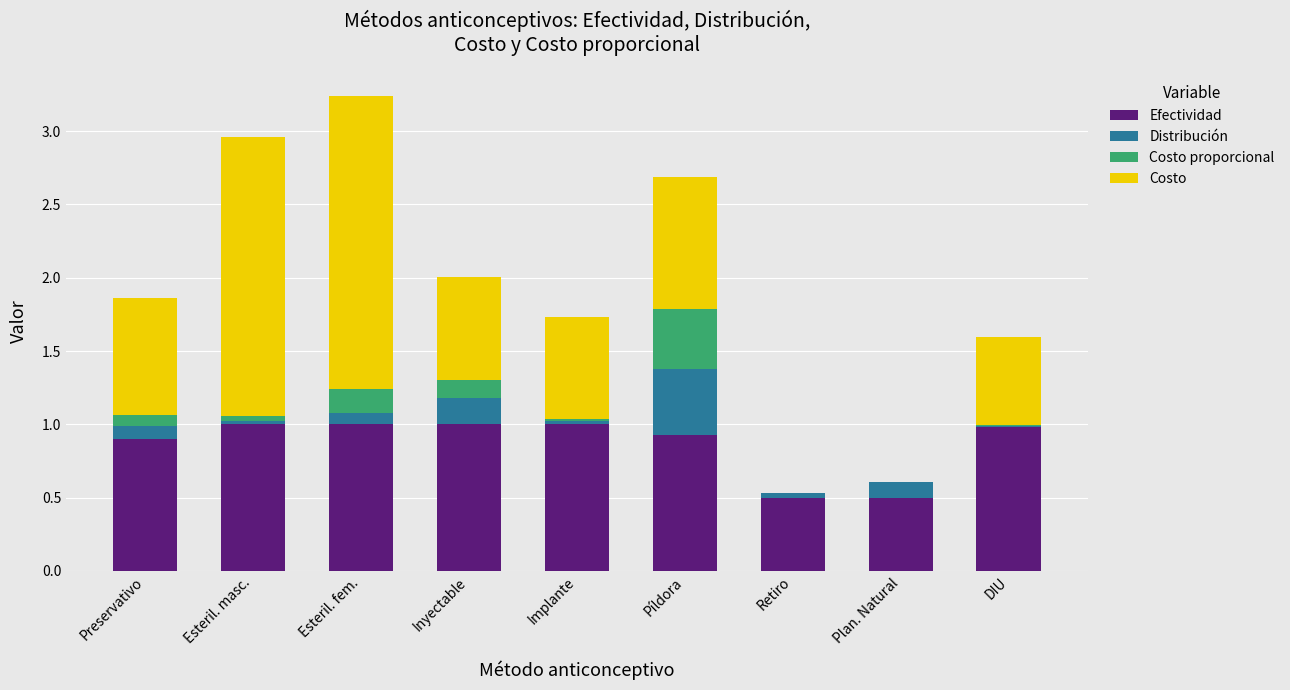

At which category is the sum across all series the highest?

Esteril. fem.